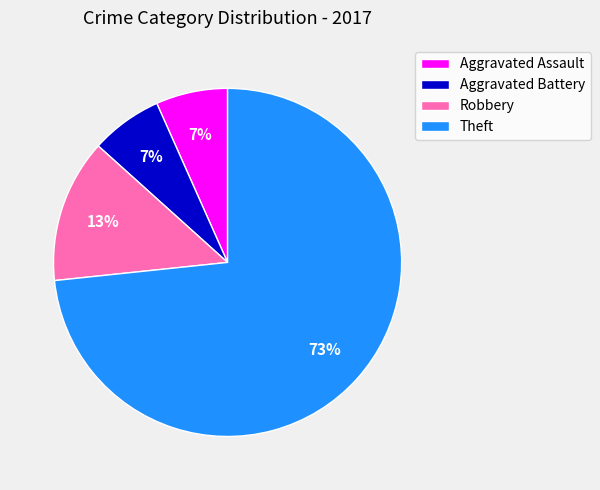

Combined, do Aggravated Assault and Aggravated Battery account for over 50%?

No